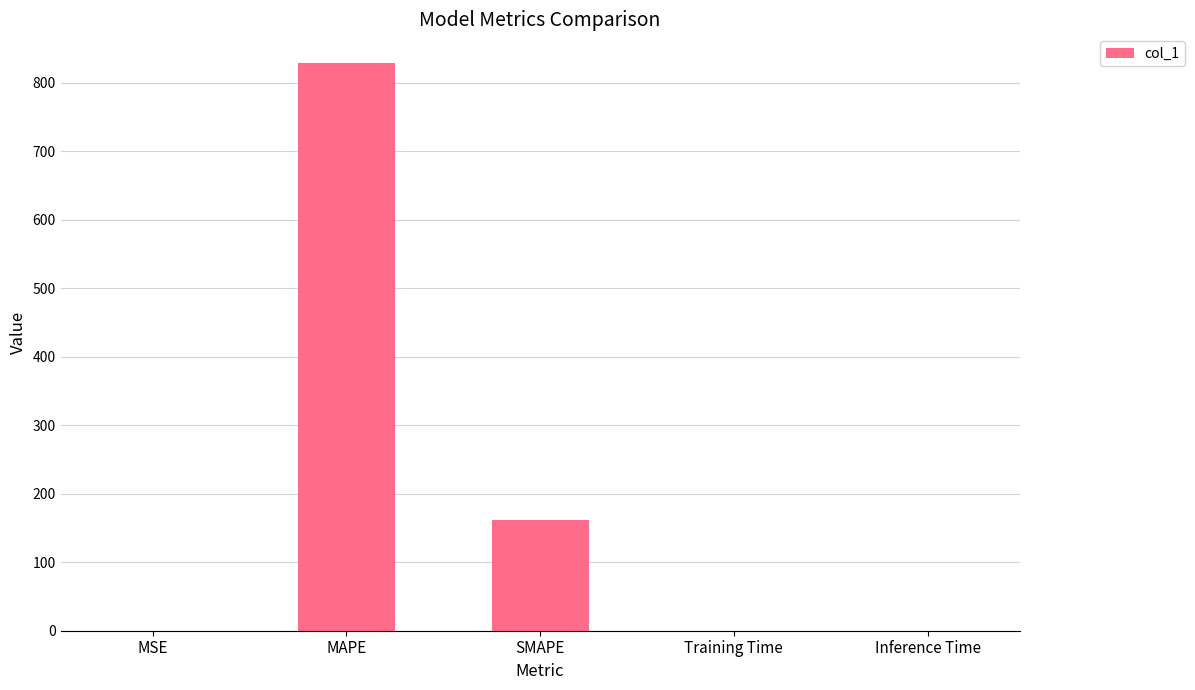

Which label corresponds to the largest value in the chart?

MAPE